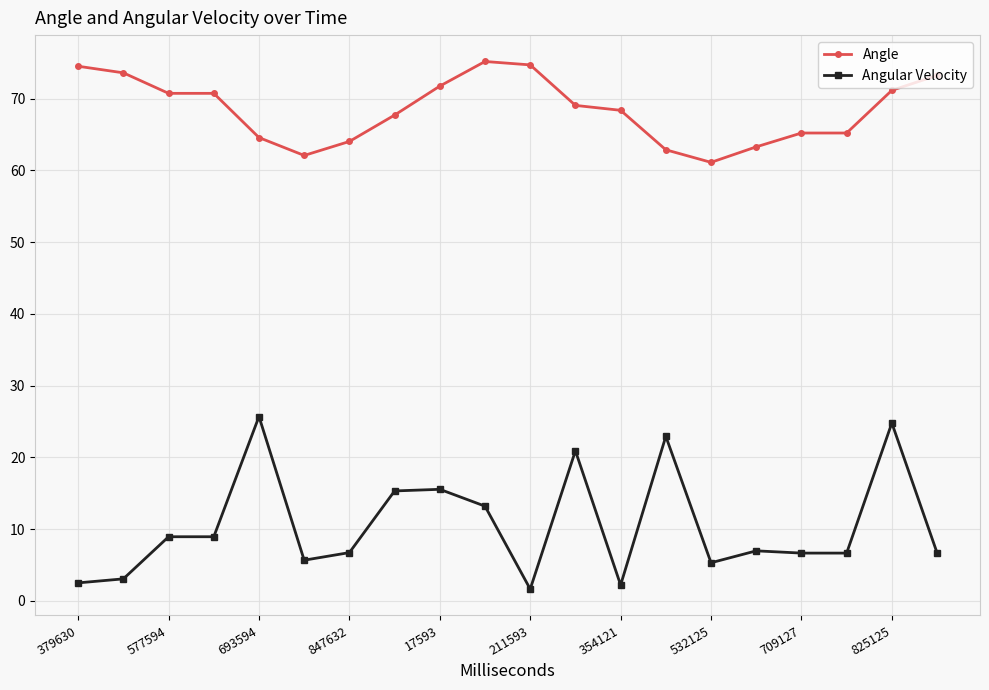

True or false: Angular Velocity and Angle intersect in this chart.

False